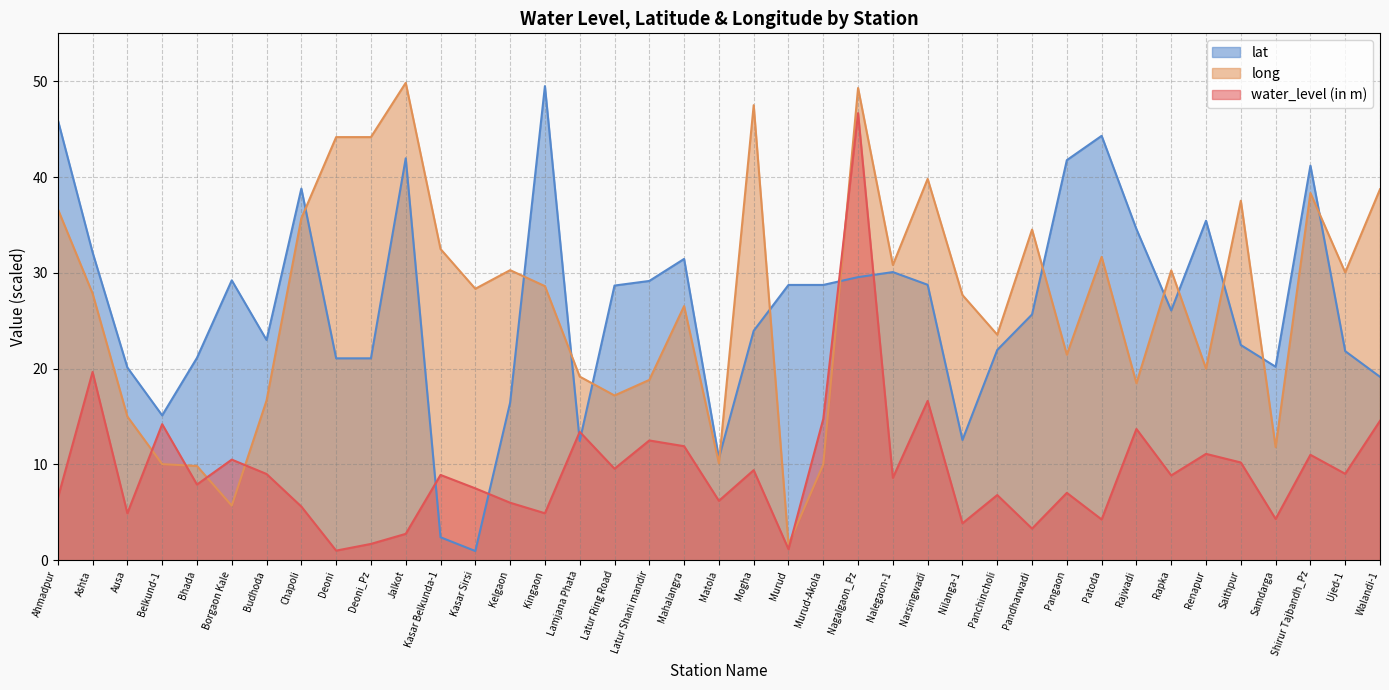

What is the difference between the highest and lowest values at Renapur?

24.3